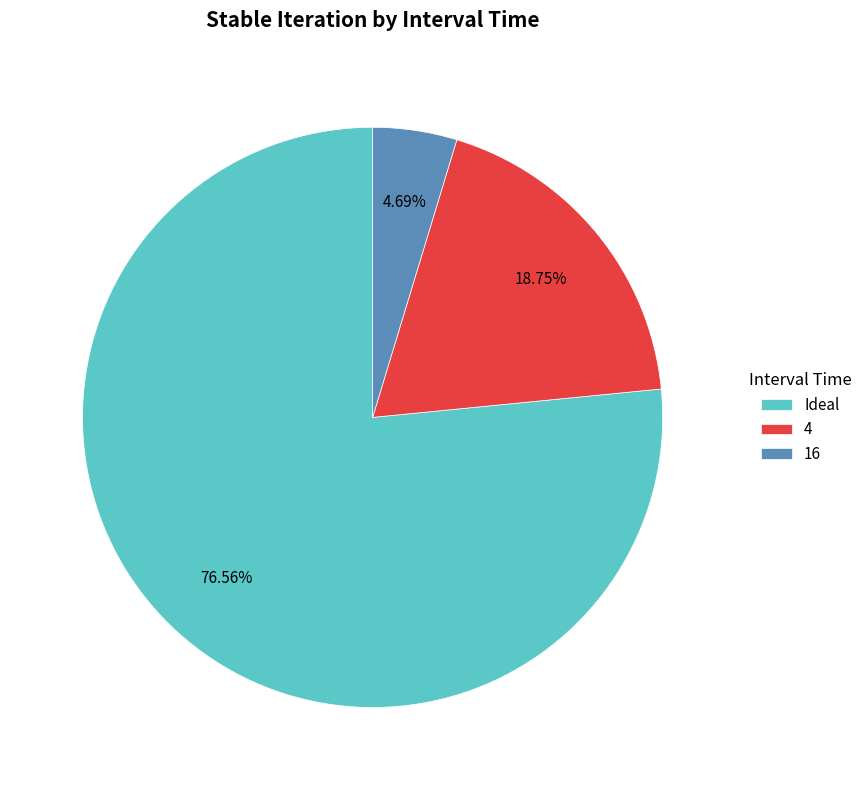

How many slices are in this pie chart?

3